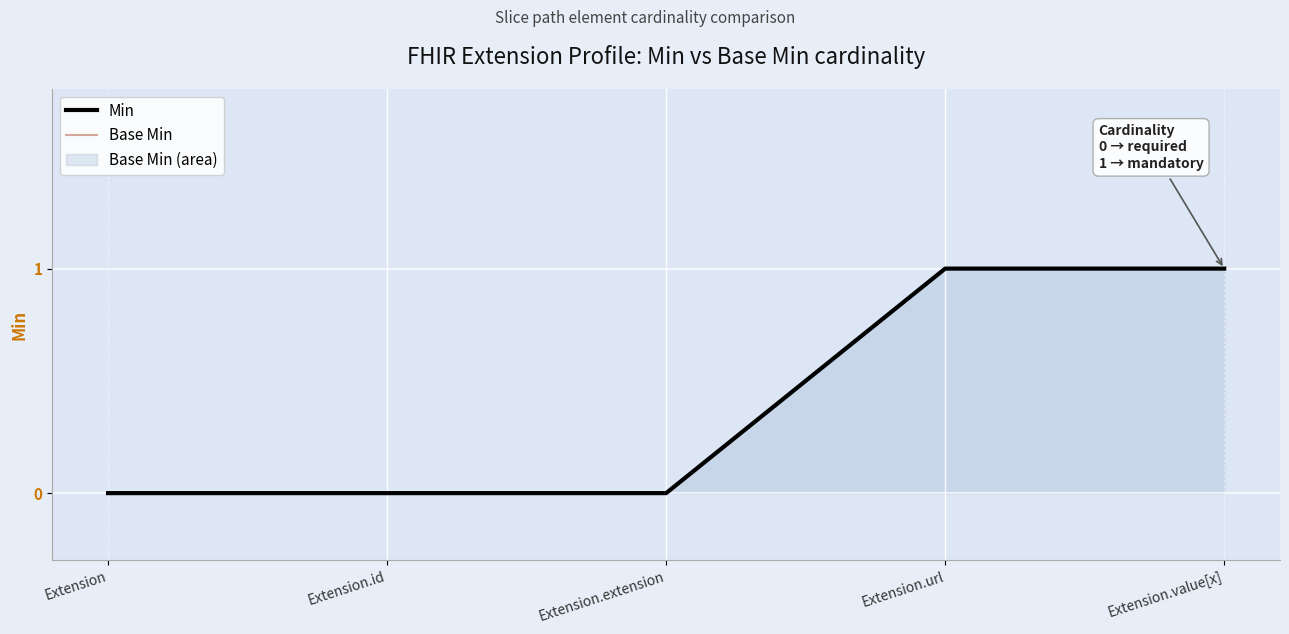

What position from the left is Extension.extension?

3